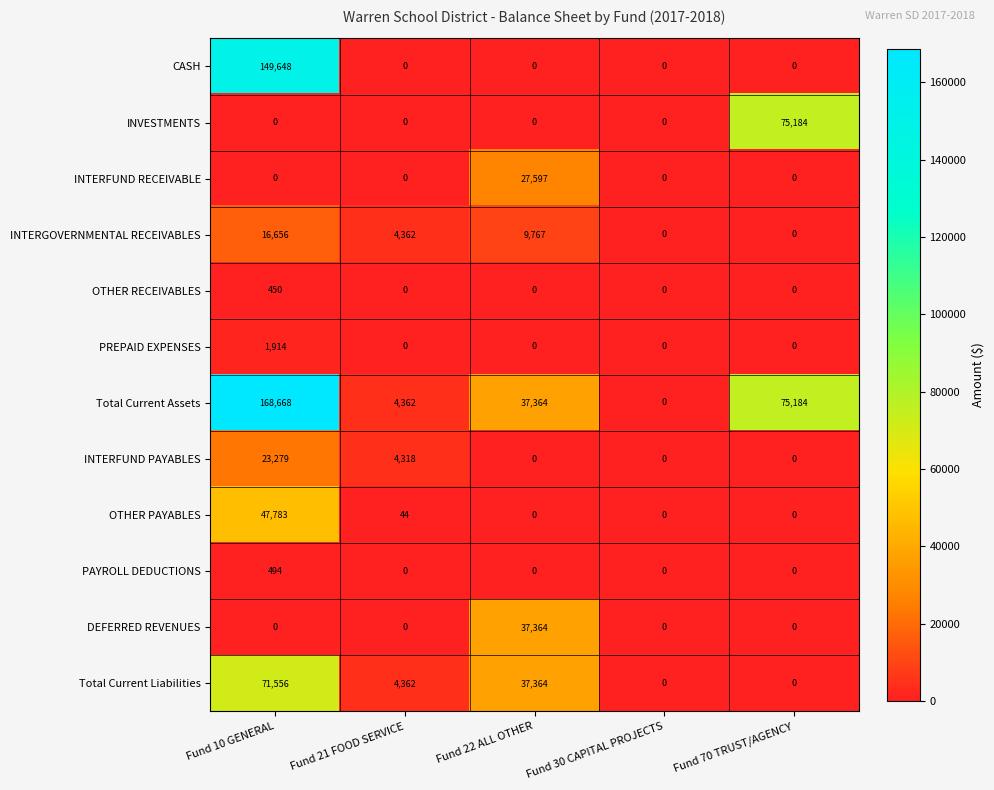

How many series are shown in this chart?

12